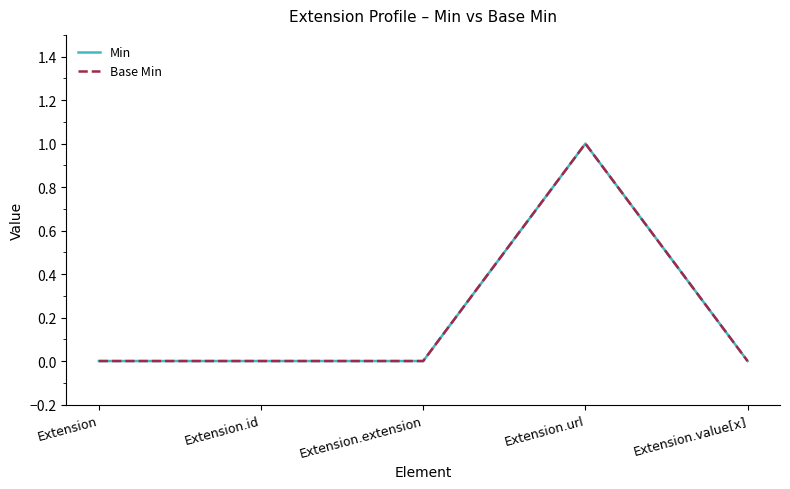

What is the greatest value displayed?

1